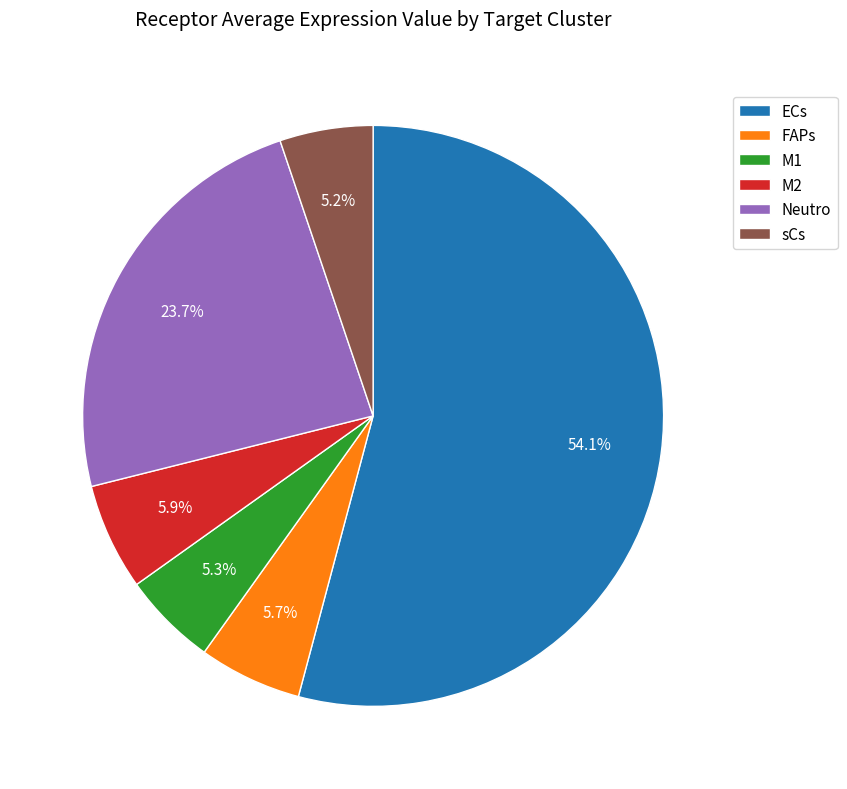

What is the ratio of the value at Neutro to the value at M2?

4.0